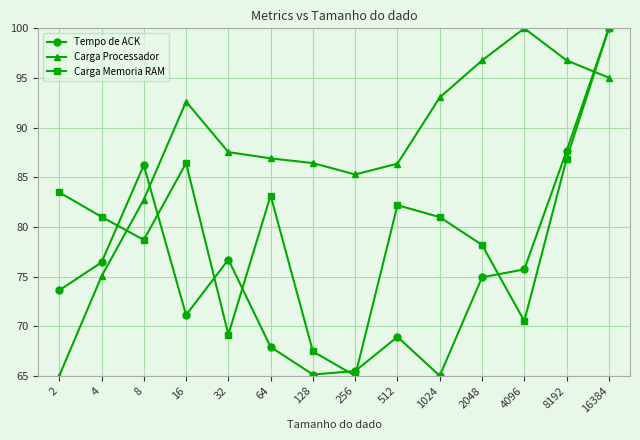

Between 2048 and 16384, which series saw the biggest shift?

Tempo de ACK